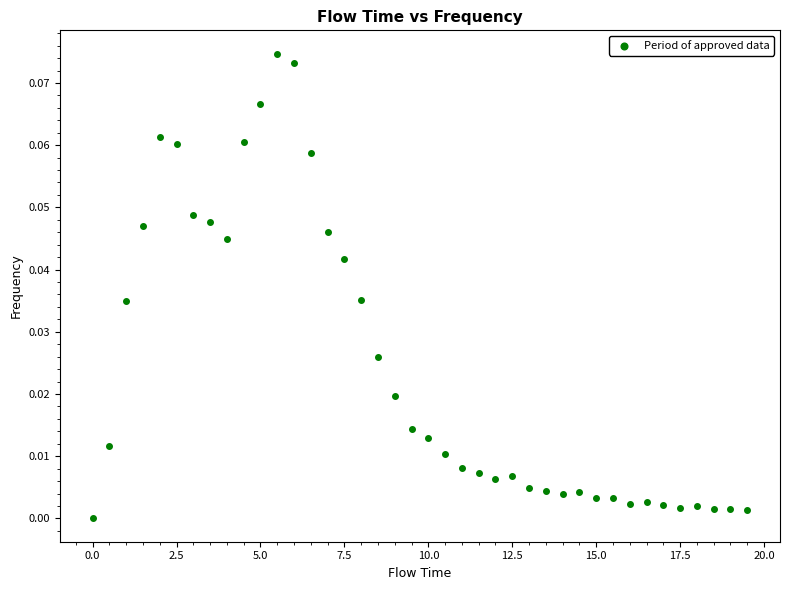

What is the range of X values (max minus min)?

19.5